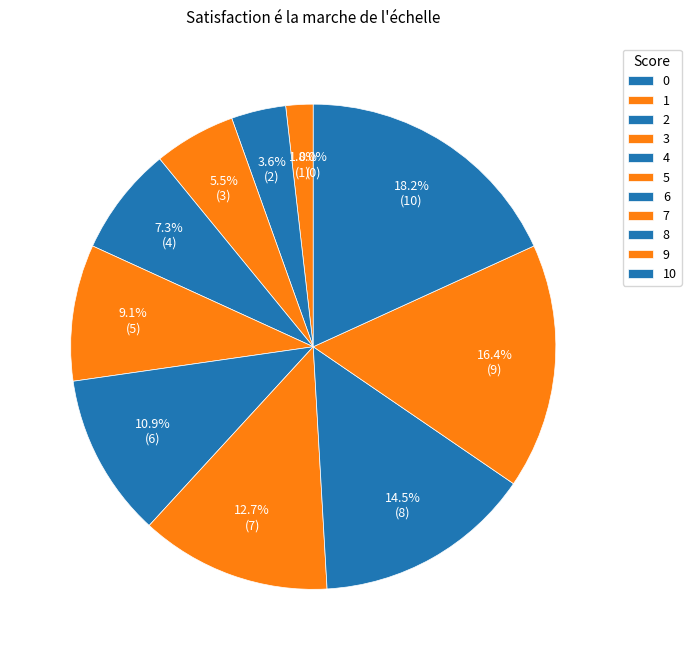

To the nearest percent, what is the difference between the 5 and 10 slice percentages?

9%